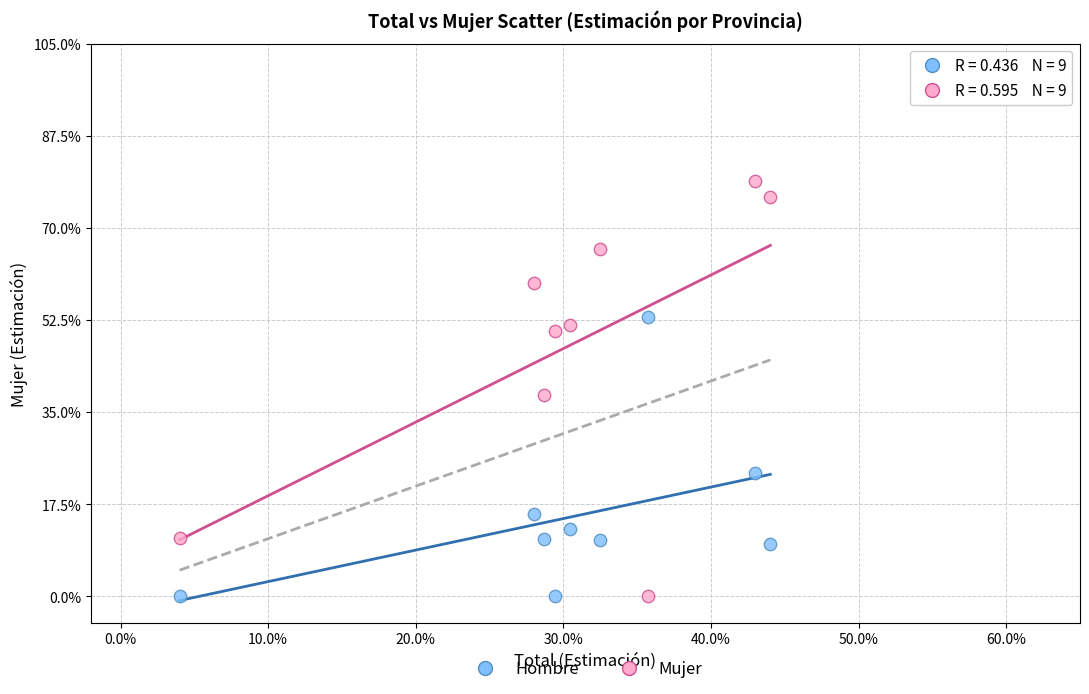

Which series has the largest Y range (max minus min)?

Mujer